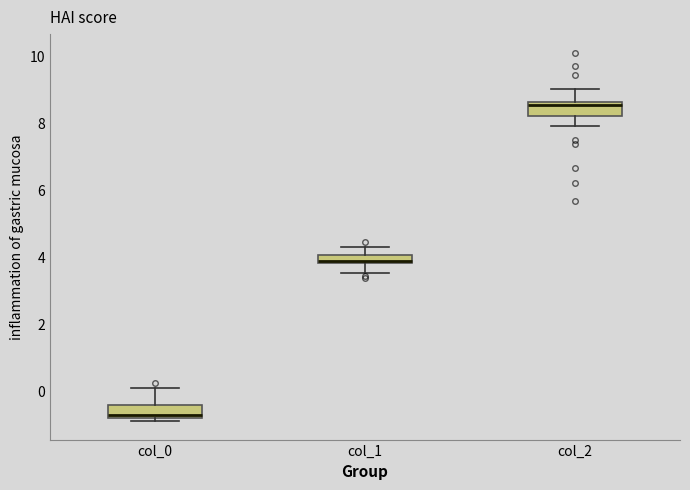

Which box's median line is the lowest?

col_0